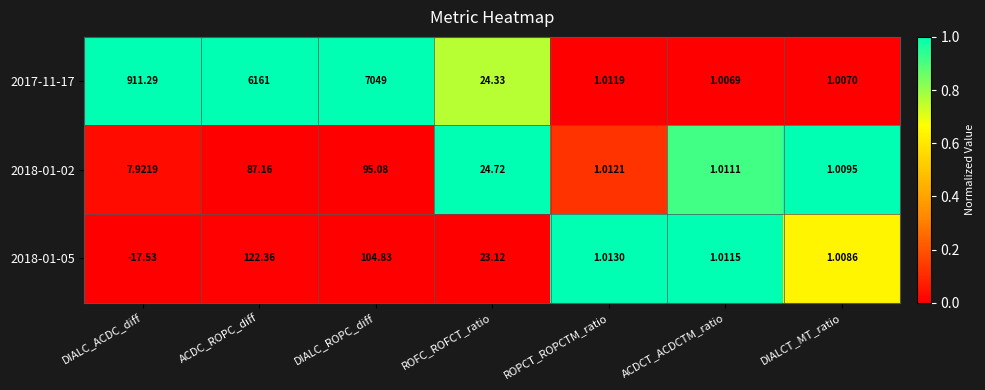

List the labels in order of 2017-11-17 value, smallest first.

ACDCT_ACDCTM_ratio, DIALCT_MT_ratio, ROPCT_ROPCTM_ratio, ROFC_ROFCT_ratio, DIALC_ACDC_diff, ACDC_ROPC_diff, DIALC_ROPC_diff